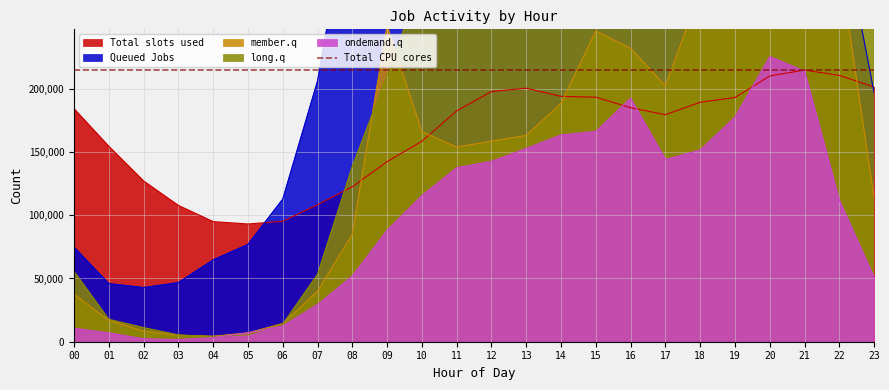

What is the maximum value for Total slots used?

214780